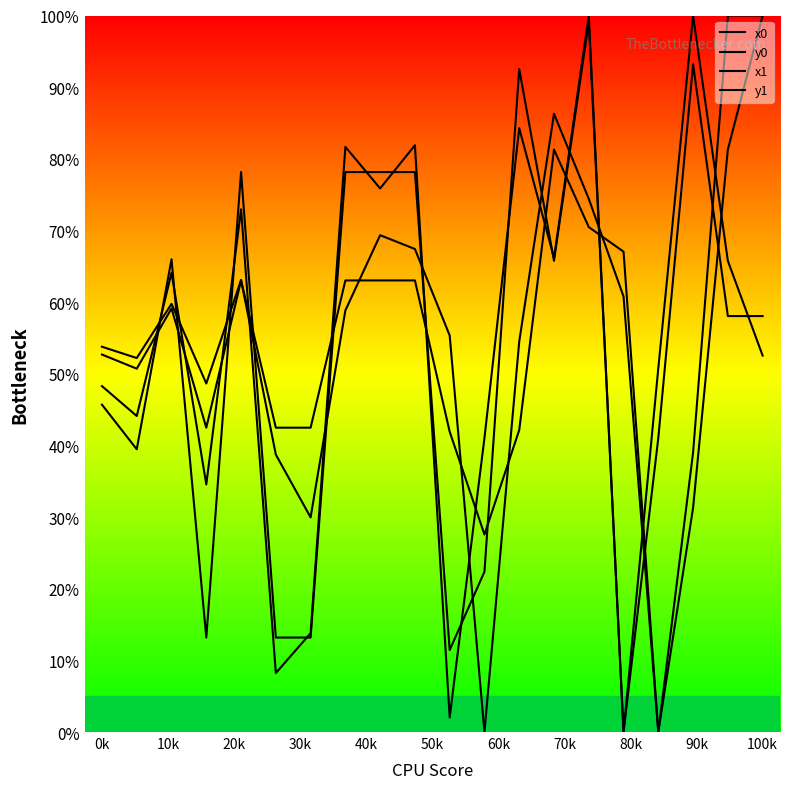

What is the maximum value for y1?

100.0